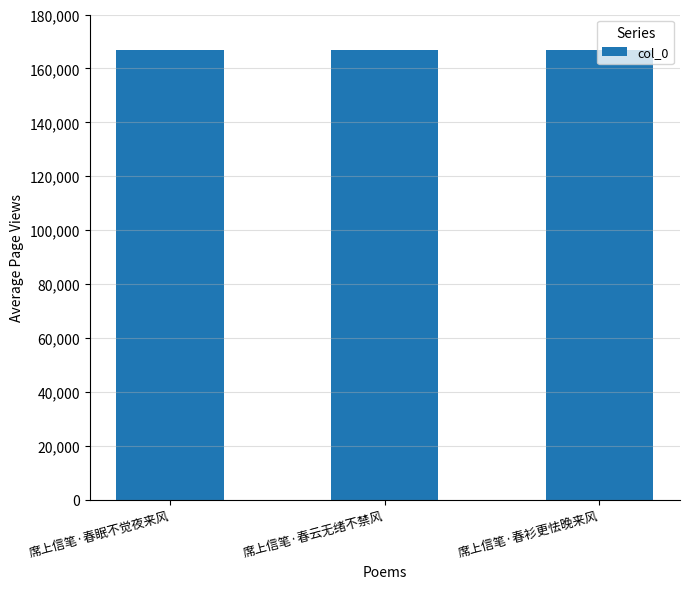

Are the bars horizontal?

No